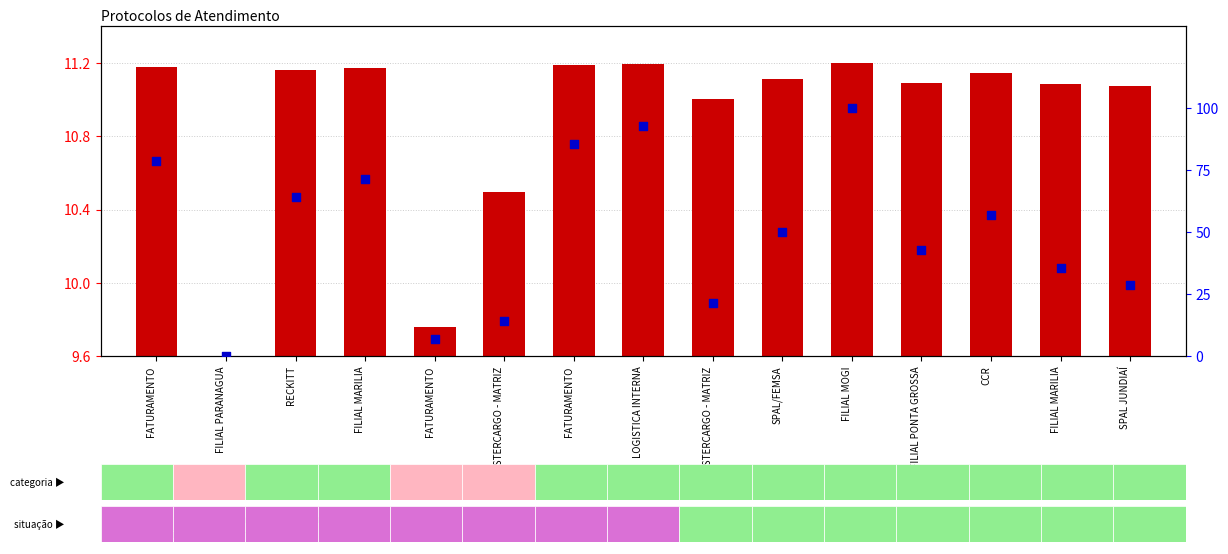

Between MASTERCARGO - MATRIZ and SPAL JUNDIAÍ, which is larger?

SPAL JUNDIAÍ